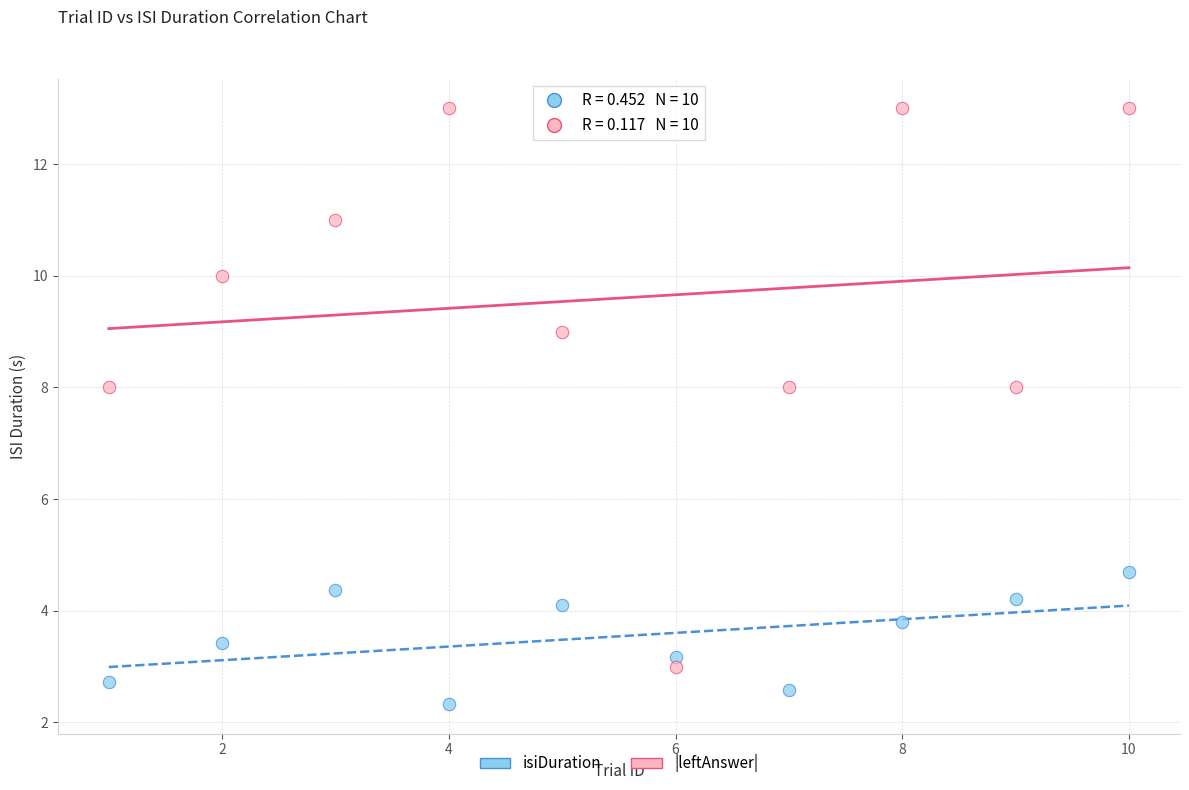

Across all data points, what is the range of Y values (max minus min)?

10.7